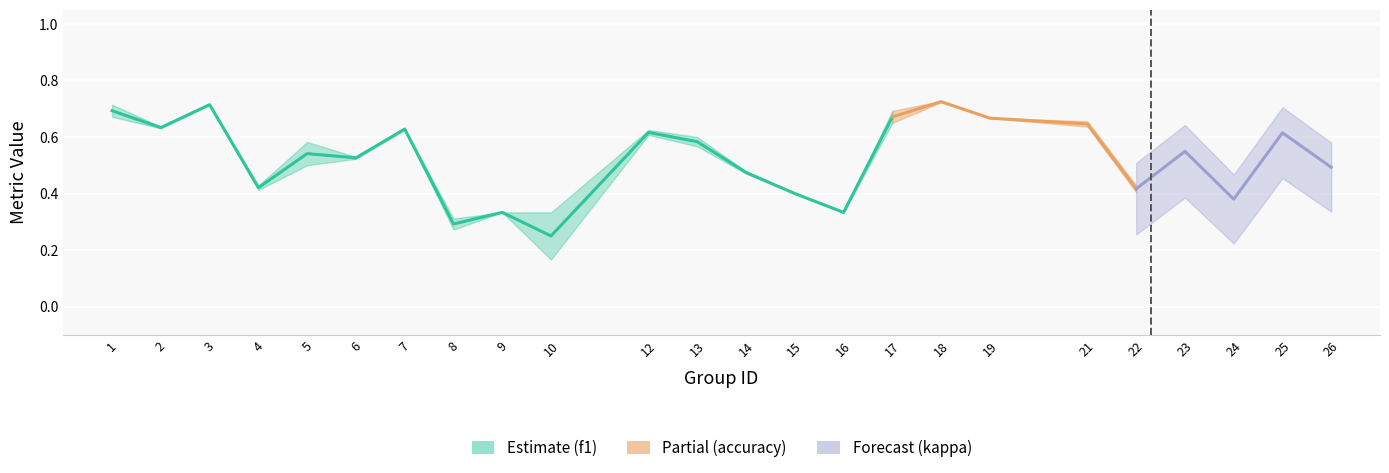

Which category has the highest value across all series?

3